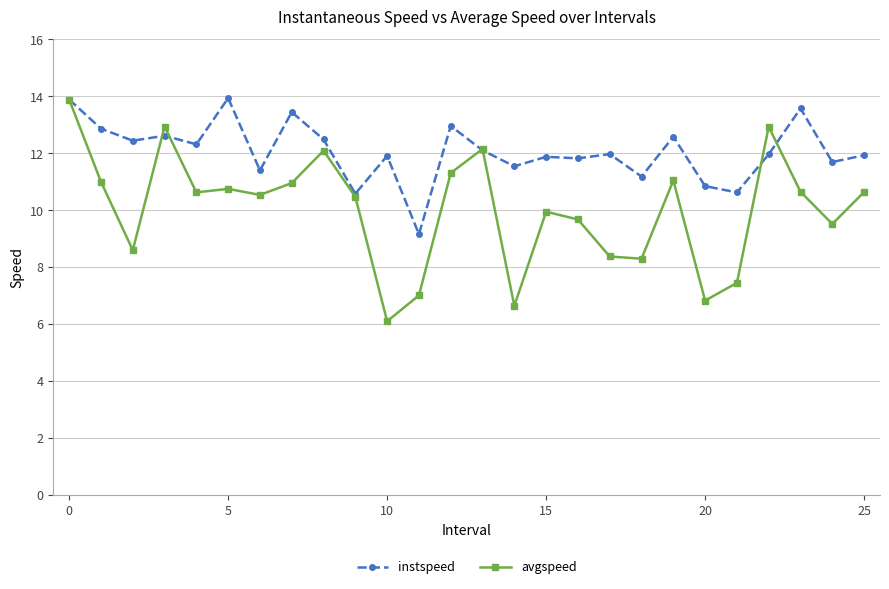

What is the minimum value shown in the chart?

6.1